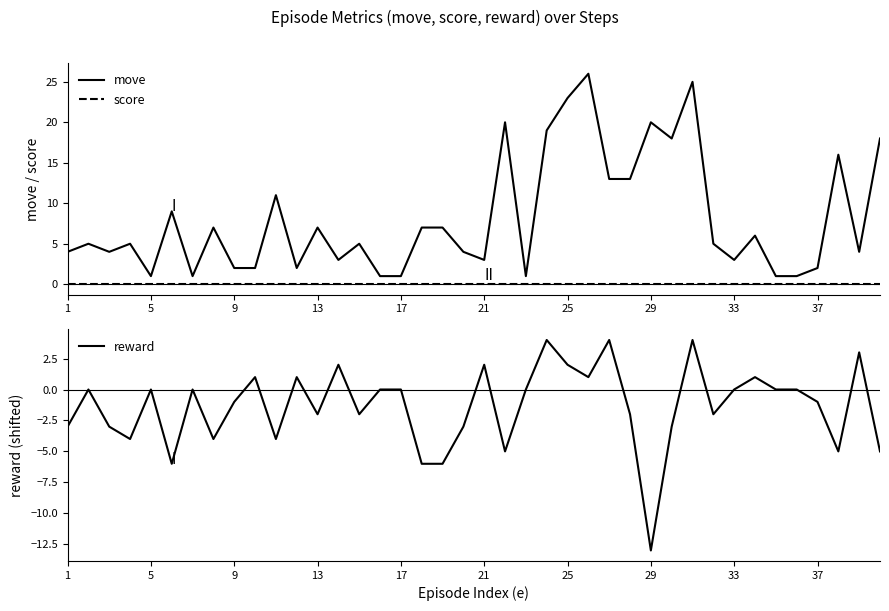

True or false: score and move cross at least once.

False